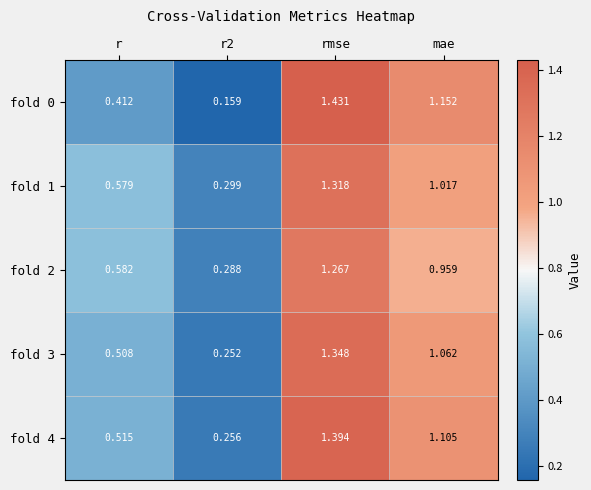

How many data points in fold 3 are above 1?

2